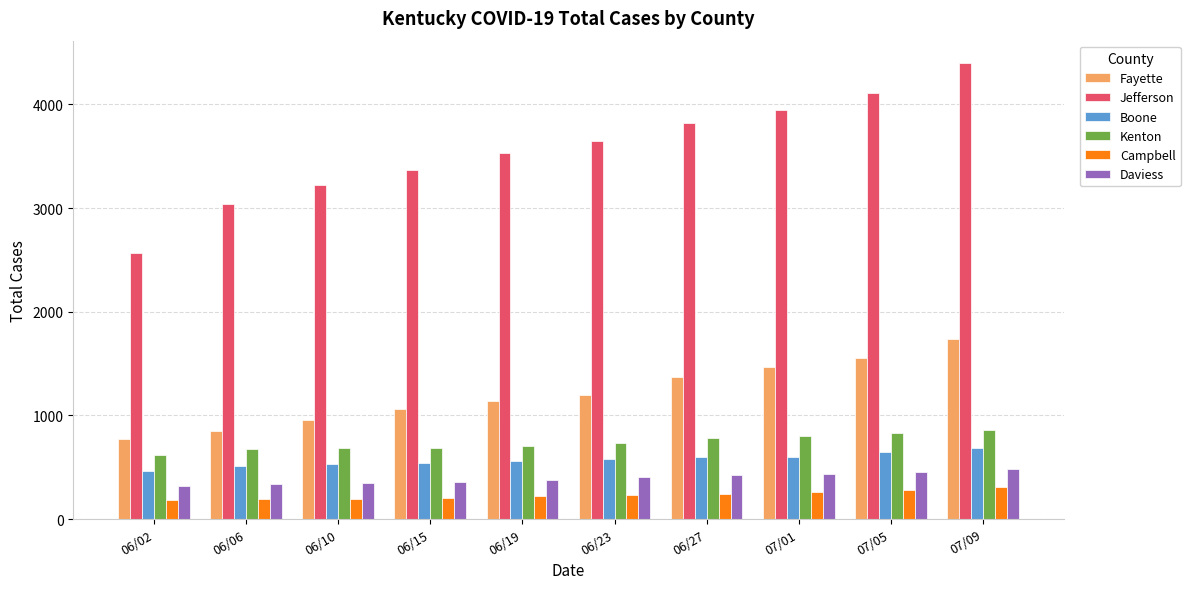

Which label corresponds to the largest value in the chart?

07/09